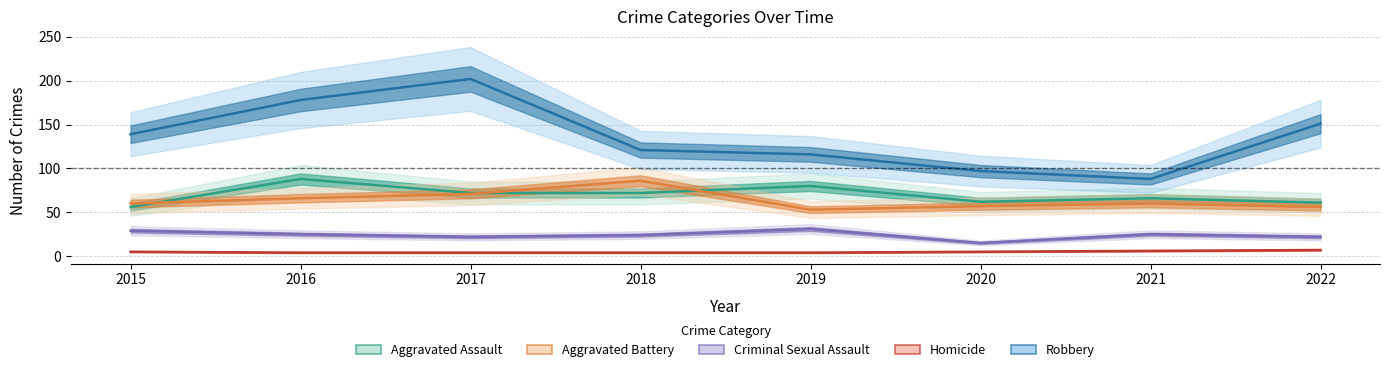

Reading left to right, extract all data points from this chart.

Aggravated Assault: 2015=56	2016=88	2017=72	2018=72	2019=80	2020=62	2021=66	2022=61
Aggravated Battery: 2015=60	2016=66	2017=71	2018=86	2019=53	2020=57	2021=60	2022=56
Criminal Sexual Assault: 2015=29	2016=25	2017=22	2018=24	2019=31	2020=15	2021=25	2022=22
Homicide: 2015=5	2016=4	2017=4	2018=4	2019=4	2020=5	2021=6	2022=7
Robbery: 2015=139	2016=178	2017=202	2018=121	2019=116	2020=97	2021=88	2022=151